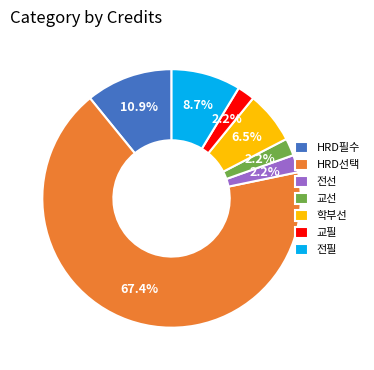

Which category accounts for the majority?

HRD선택